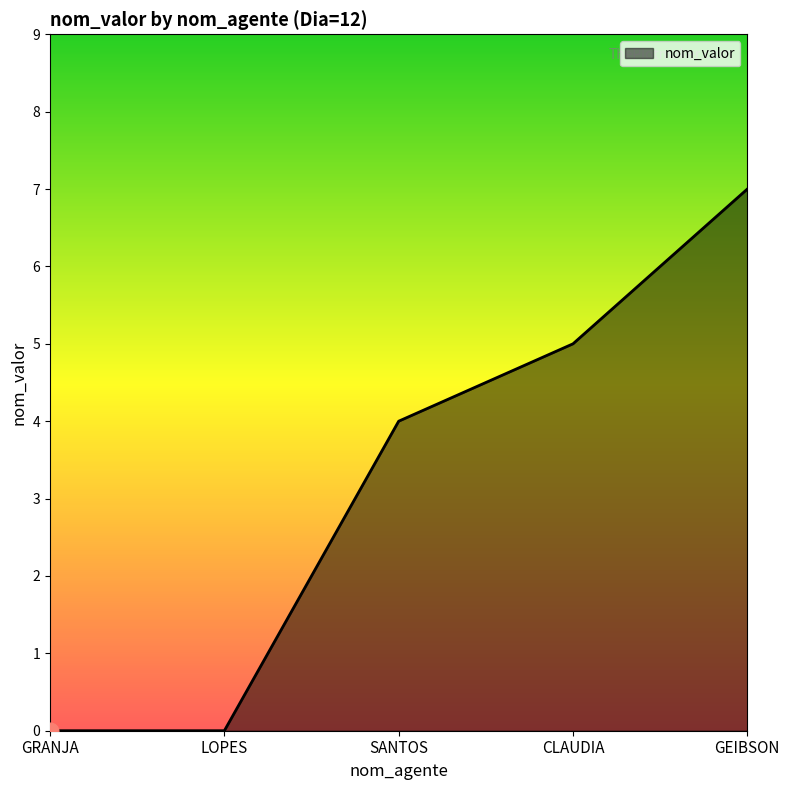

What position from the right is SANTOS?

3